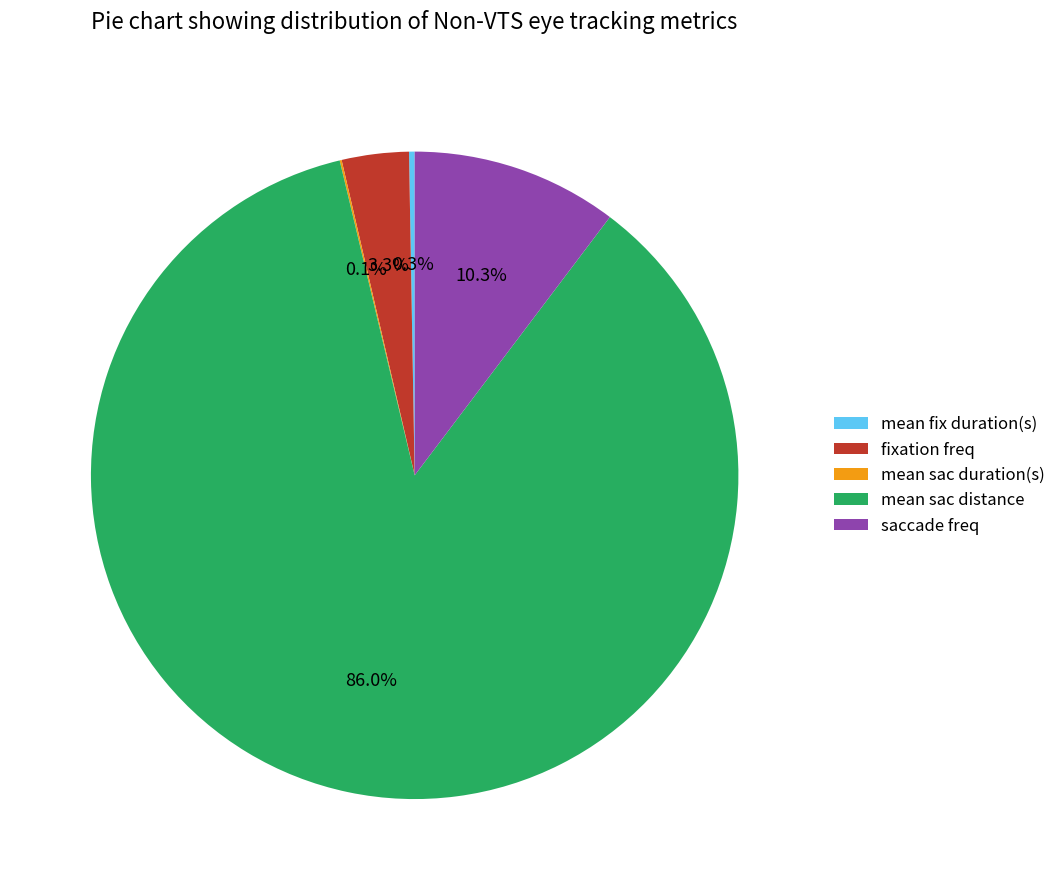

What percentage is NOT represented by saccade freq?

89.7%